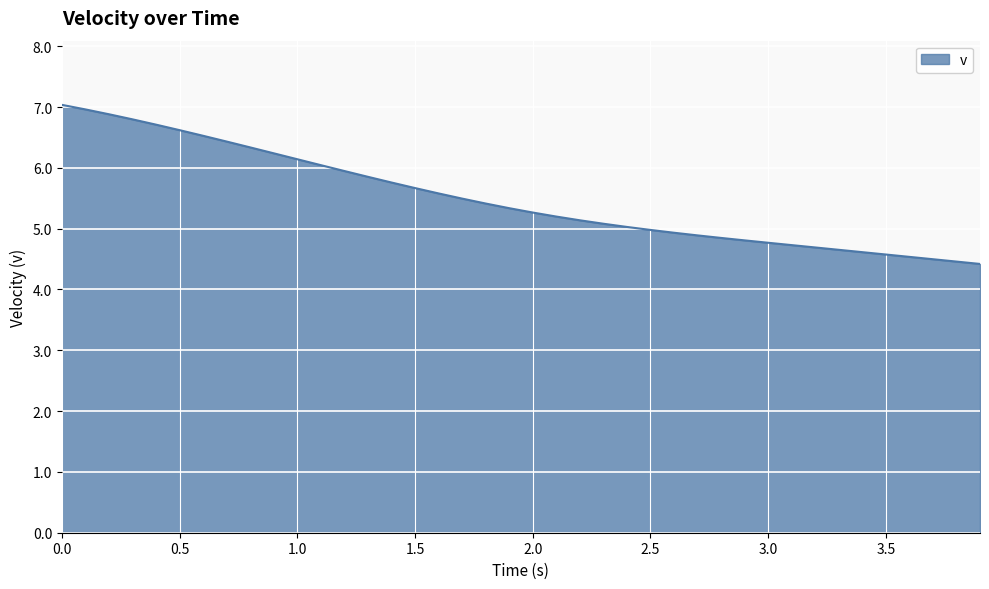

What is the difference between the maximum and minimum values?

2.6